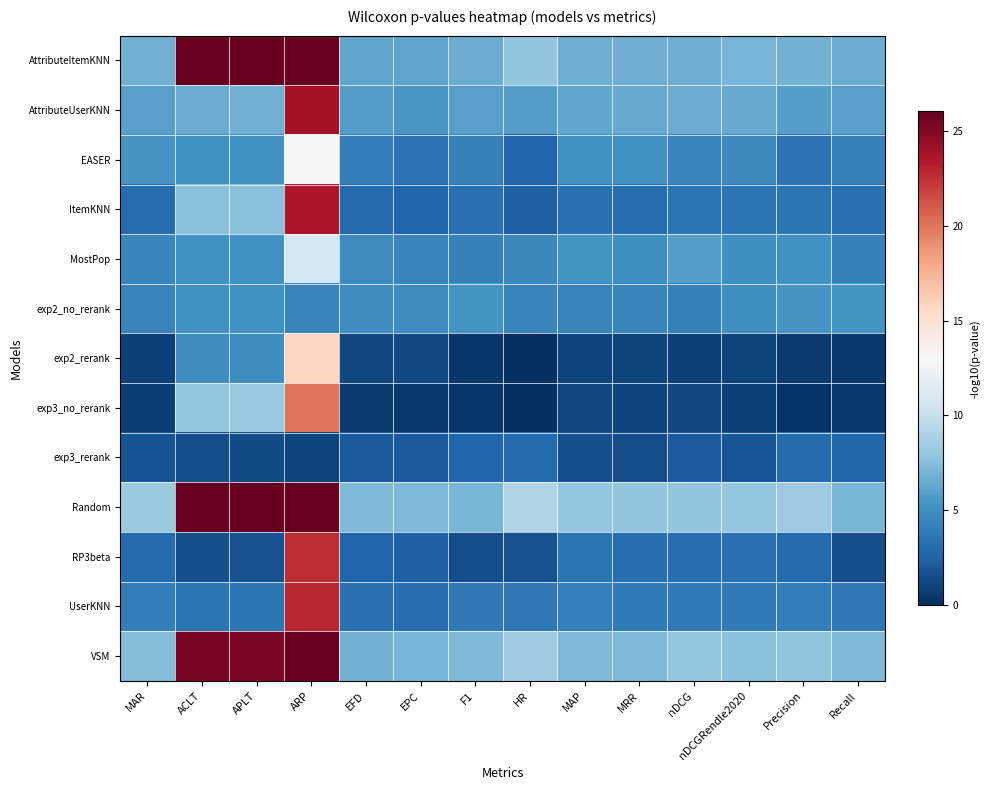

Reading right to left, list all the values displayed in this chart.

AttributeItemKNN: Recall=6.6	Precision=6.8	nDCGRendle2020=7.0	nDCG=6.7	MRR=6.7	MAP=6.7	HR=7.9	F1=6.6	EPC=6.2	EFD=6.3	ARP=25.9	APLT=26.0	ACLT=26.0	MAR=6.8
AttributeUserKNN: Recall=6.0	Precision=5.9	nDCGRendle2020=6.5	nDCG=6.6	MRR=6.5	MAP=6.3	HR=5.8	F1=6.0	EPC=5.4	EFD=5.8	ARP=23.9	APLT=6.7	ACLT=6.5	MAR=5.9
EASER: Recall=4.2	Precision=3.4	nDCGRendle2020=4.7	nDCG=4.3	MRR=5.1	MAP=5.1	HR=2.7	F1=4.2	EPC=3.4	EFD=4.0	ARP=13.3	APLT=5.2	ACLT=5.2	MAR=5.3
ItemKNN: Recall=3.3	Precision=3.5	nDCGRendle2020=3.5	nDCG=3.5	MRR=3.2	MAP=3.3	HR=2.4	F1=3.3	EPC=2.7	EFD=2.9	ARP=23.6	APLT=7.6	ACLT=7.6	MAR=3.1
MostPop: Recall=4.2	Precision=5.1	nDCGRendle2020=5.0	nDCG=5.8	MRR=5.1	MAP=5.2	HR=4.7	F1=4.2	EPC=4.4	EFD=4.8	ARP=10.8	APLT=5.2	ACLT=5.2	MAR=4.5
exp2_no_rerank: Recall=5.3	Precision=5.4	nDCGRendle2020=5.1	nDCG=4.2	MRR=4.5	MAP=4.3	HR=4.4	F1=5.3	EPC=4.9	EFD=4.9	ARP=4.3	APLT=5.2	ACLT=5.2	MAR=4.4
exp2_rerank: Recall=0.4	Precision=0.6	nDCGRendle2020=0.9	nDCG=0.8	MRR=1.0	MAP=1.1	HR=0.1	F1=0.4	EPC=1.2	EFD=1.2	ARP=15.8	APLT=4.9	ACLT=4.9	MAR=0.9
exp3_no_rerank: Recall=0.4	Precision=0.3	nDCGRendle2020=0.9	nDCG=1.1	MRR=1.1	MAP=1.2	HR=-0.0	F1=0.4	EPC=0.4	EFD=0.6	ARP=20.1	APLT=8.0	ACLT=8.0	MAR=0.8
exp3_rerank: Recall=2.8	Precision=3.0	nDCGRendle2020=1.9	nDCG=2.2	MRR=1.5	MAP=1.5	HR=2.9	F1=2.7	EPC=2.1	EFD=2.1	ARP=1.0	APLT=1.4	ACLT=1.4	MAR=1.8
Random: Recall=7.1	Precision=8.3	nDCGRendle2020=8.0	nDCG=7.9	MRR=7.9	MAP=7.9	HR=9.1	F1=7.1	EPC=7.2	EFD=7.3	ARP=26.0	APLT=26.0	ACLT=26.0	MAR=8.2
RP3beta: Recall=1.4	Precision=2.9	nDCGRendle2020=3.3	nDCG=3.1	MRR=3.2	MAP=3.5	HR=1.7	F1=1.5	EPC=2.5	EFD=2.7	ARP=22.7	APLT=1.6	ACLT=1.6	MAR=3.0
UserKNN: Recall=3.7	Precision=4.0	nDCGRendle2020=3.9	nDCG=3.9	MRR=3.9	MAP=4.1	HR=3.7	F1=3.7	EPC=3.1	EFD=3.3	ARP=22.8	APLT=3.6	ACLT=3.5	MAR=4.1
VSM: Recall=7.3	Precision=7.8	nDCGRendle2020=7.5	nDCG=8.0	MRR=7.2	MAP=7.2	HR=8.3	F1=7.3	EPC=6.9	EFD=6.9	ARP=25.9	APLT=25.3	ACLT=25.4	MAR=7.4